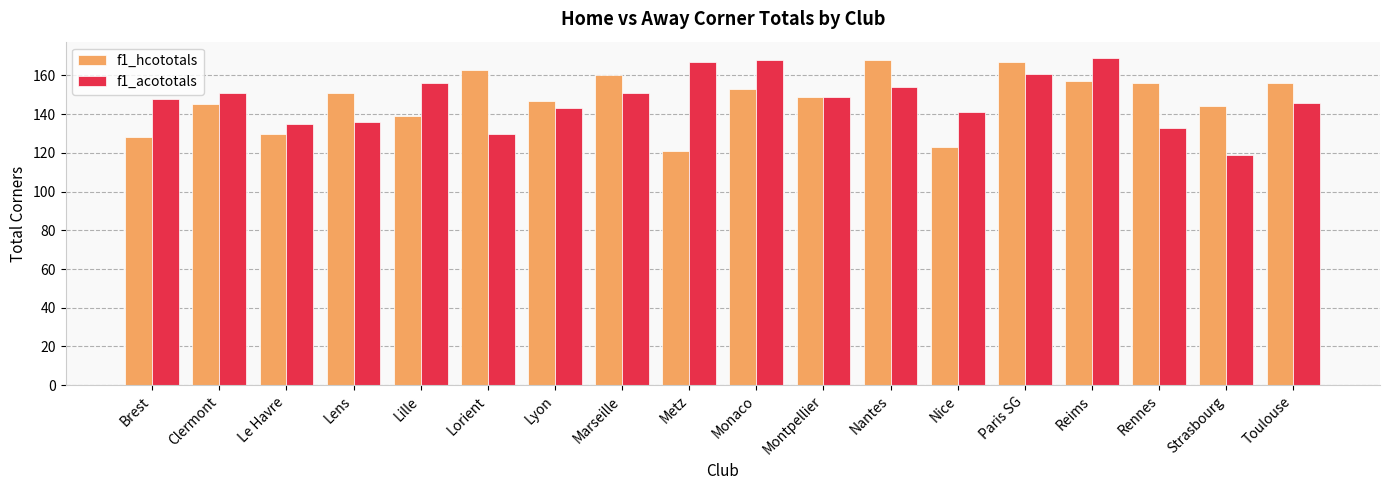

What is the difference between the second highest and minimum values in the f1_acototals series?

49